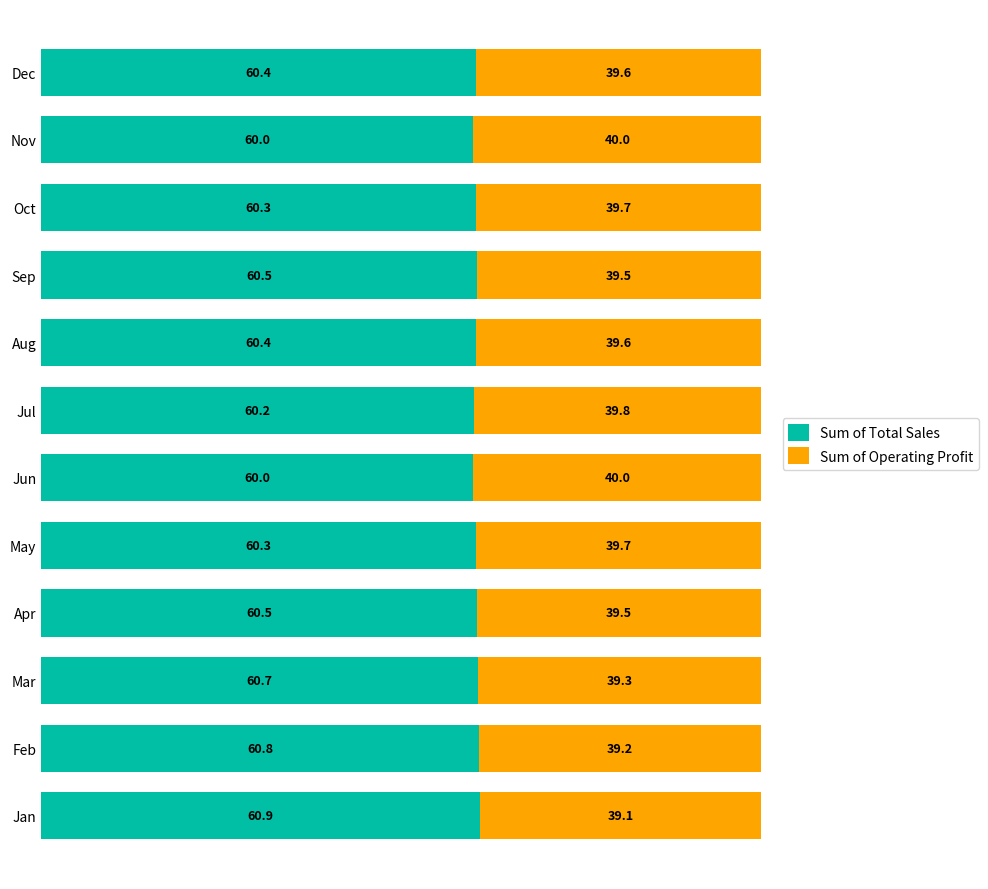

What is the lowest value of the Sum of Total Sales series?

60.0